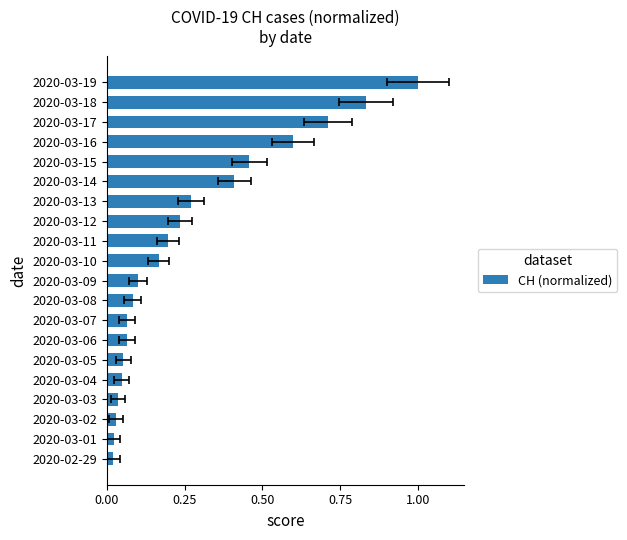

Between 2020-03-09 and 2020-03-17, which is larger?

2020-03-17